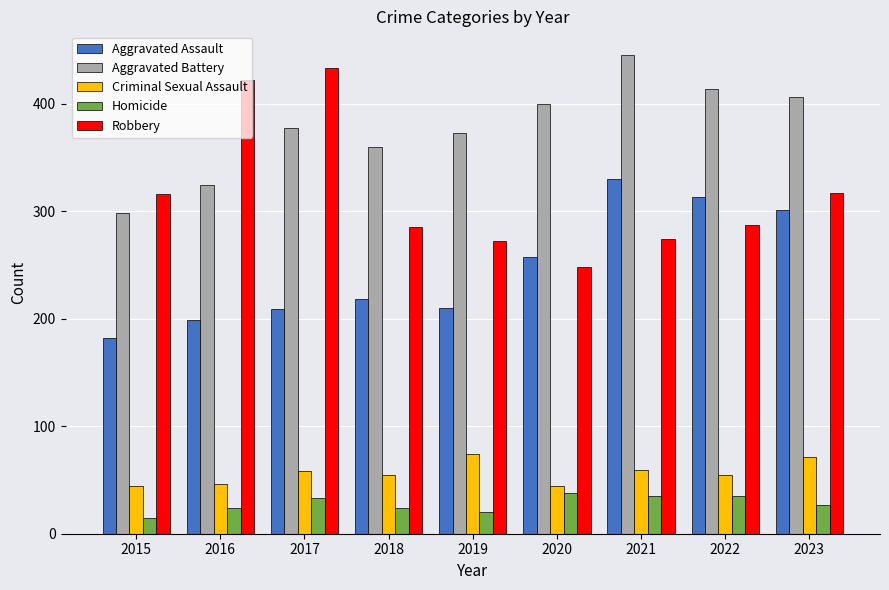

What are all the series names shown in the legend?

Aggravated Assault, Aggravated Battery, Criminal Sexual Assault, Homicide, Robbery